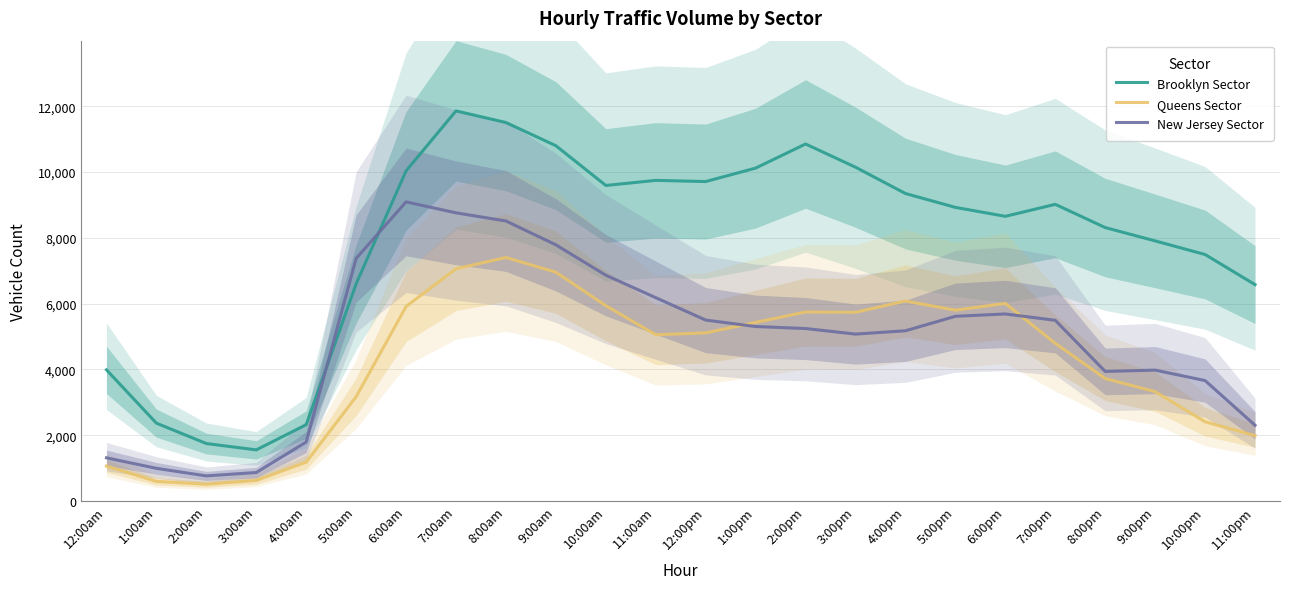

Reading left to right, list all the values displayed in this chart.

Brooklyn Sector: 12:00am=3989	1:00am=2368	2:00am=1748	3:00am=1555	4:00am=2321	5:00am=6604	6:00am=10036	7:00am=11860	8:00am=11506	9:00am=10801	10:00am=9593	11:00am=9748	12:00pm=9712	1:00pm=10121	2:00pm=10854	3:00pm=10148	4:00pm=9348	5:00pm=8927	6:00pm=8655	7:00pm=9020	8:00pm=8313	9:00pm=7908	10:00pm=7494	11:00pm=6579
Queens Sector: 12:00am=1062	1:00am=598	2:00am=511	3:00am=627	4:00am=1183	5:00am=3170	6:00am=5913	7:00am=7061	8:00am=7403	9:00am=6957	10:00am=5938	11:00am=5056	12:00pm=5112	1:00pm=5431	2:00pm=5747	3:00pm=5738	4:00pm=6081	5:00pm=5802	6:00pm=6009	7:00pm=4794	8:00pm=3723	9:00pm=3326	10:00pm=2410	11:00pm=1990
New Jersey Sector: 12:00am=1314	1:00am=994	2:00am=764	3:00am=867	4:00am=1794	5:00am=7375	6:00am=9094	7:00am=8761	8:00am=8513	9:00am=7788	10:00am=6865	11:00am=6182	12:00pm=5501	1:00pm=5305	2:00pm=5244	3:00pm=5075	4:00pm=5176	5:00pm=5616	6:00pm=5687	7:00pm=5494	8:00pm=3940	9:00pm=3980	10:00pm=3662	11:00pm=2304